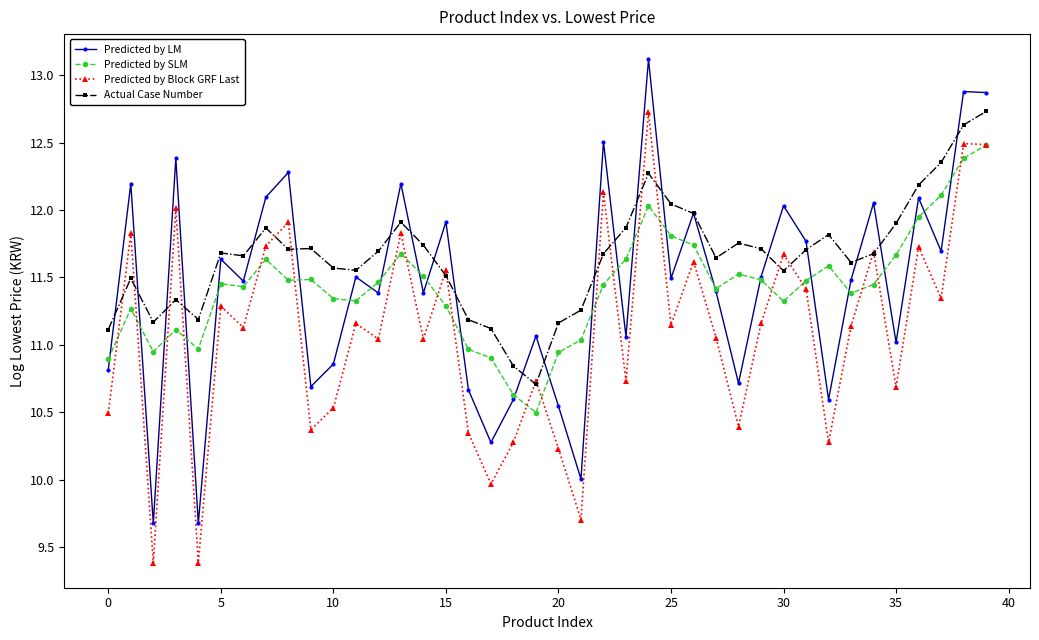

What is the value of the Predicted by Block GRF Last point at the 5th from the left?

9.4